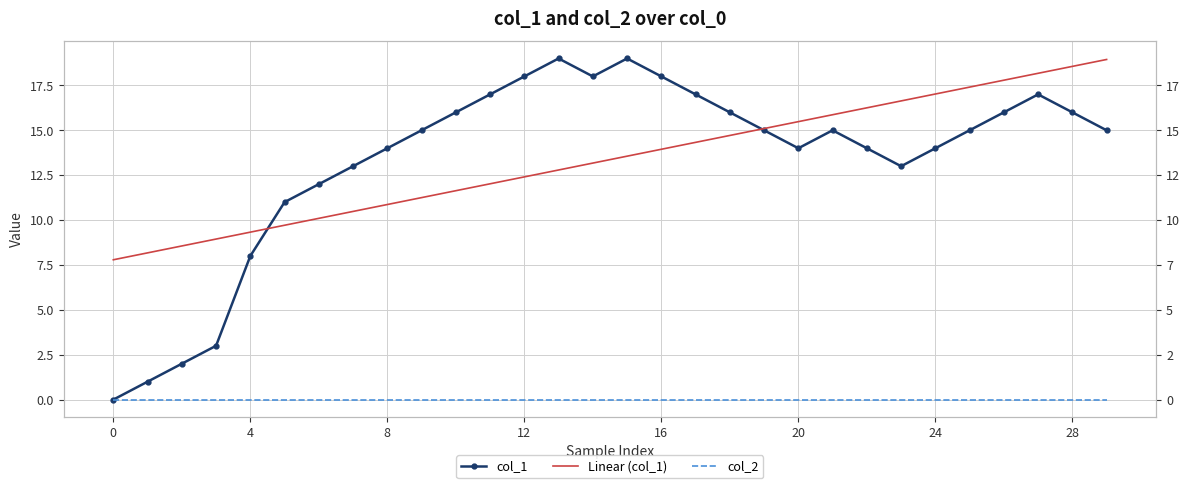

True or false: col_2 has more than 2 points higher than both neighbors.

False